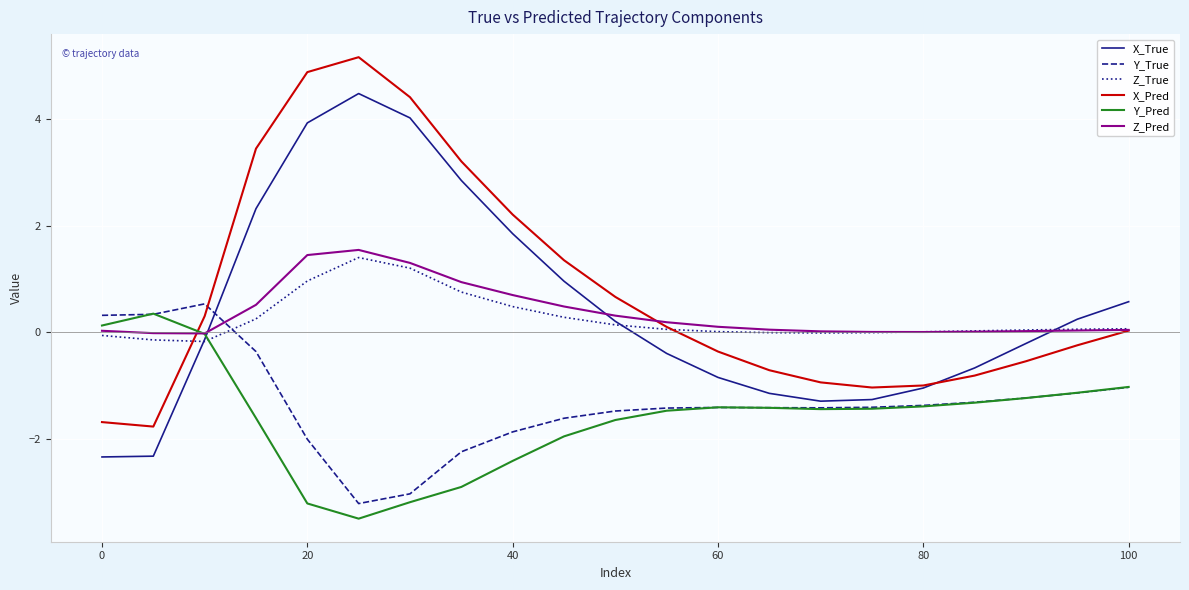

Which series has the widest spread of values?

X_Pred